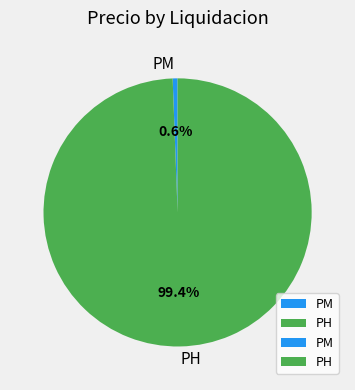

To the nearest percent, what portion does PH represent?

99%